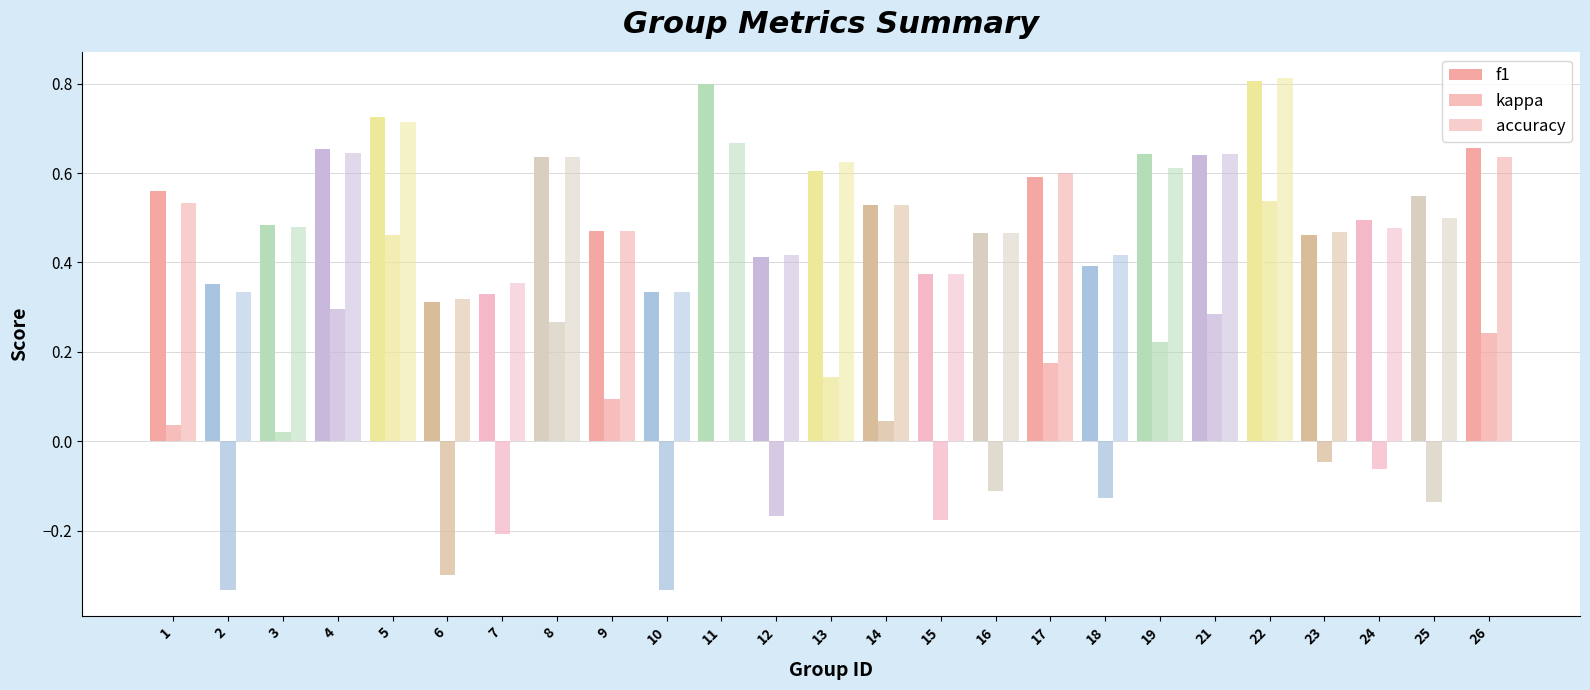

How many categories are shown in the chart?

25